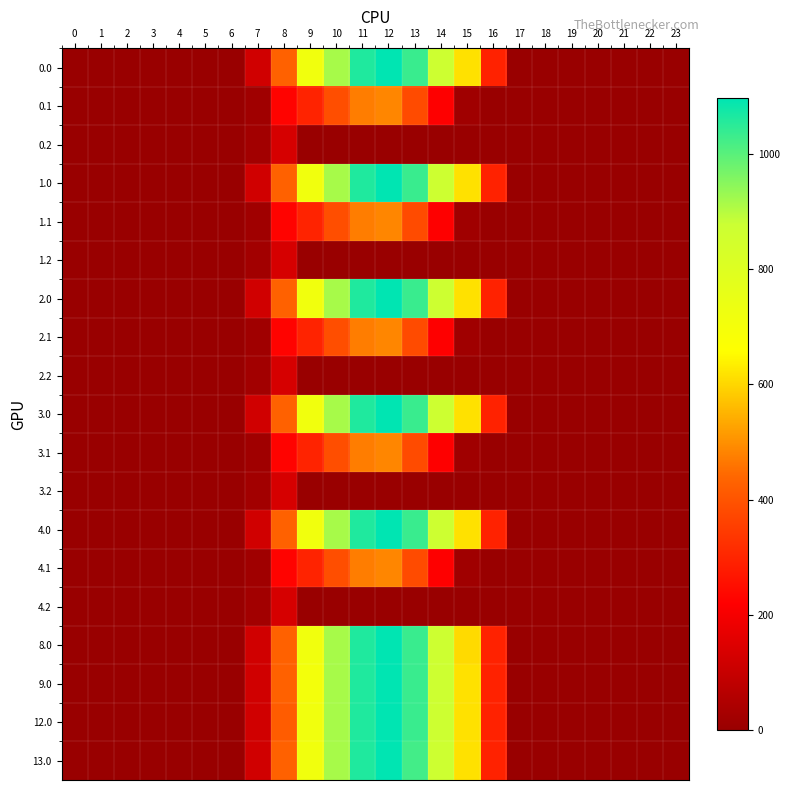

Reading left to right, transcribe all the data shown in this chart.

0.0: 0=0.0	1=0.0	2=0.0	3=0.0	4=0.0	5=0.0	6=0.0	7=120.6	8=430.3	9=716.9	10=916.2	11=1060.3	12=1096.7	13=1032.9	14=870.6	15=615.9	16=294.5	17=0.0	18=0.0	19=0.0	20=0.0	21=0.0	22=0.0	23=0.0
0.1: 0=0.0	1=0.0	2=0.0	3=0.0	4=0.0	5=0.0	6=0.0	7=17.7	8=227.5	9=295.9	10=388.1	11=471.7	12=485.4	13=382.7	14=219.2	15=17.3	16=0.0	17=0.0	18=0.0	19=0.0	20=0.0	21=0.0	22=0.0	23=0.0
0.2: 0=0.0	1=0.0	2=0.0	3=0.0	4=0.0	5=0.0	6=0.0	7=22.3	8=134.2	9=0.0	10=0.0	11=0.0	12=0.0	13=0.0	14=0.0	15=0.0	16=0.0	17=0.0	18=0.0	19=0.0	20=0.0	21=0.0	22=0.0	23=0.0
1.0: 0=0.0	1=0.0	2=0.0	3=0.0	4=0.0	5=0.0	6=0.0	7=120.6	8=430.3	9=716.9	10=916.2	11=1060.3	12=1096.7	13=1032.9	14=870.6	15=615.9	16=294.5	17=0.0	18=0.0	19=0.0	20=0.0	21=0.0	22=0.0	23=0.0
1.1: 0=0.0	1=0.0	2=0.0	3=0.0	4=0.0	5=0.0	6=0.0	7=17.7	8=227.5	9=295.9	10=388.1	11=471.7	12=485.4	13=382.7	14=219.2	15=17.3	16=0.0	17=0.0	18=0.0	19=0.0	20=0.0	21=0.0	22=0.0	23=0.0
1.2: 0=0.0	1=0.0	2=0.0	3=0.0	4=0.0	5=0.0	6=0.0	7=22.3	8=134.2	9=0.0	10=0.0	11=0.0	12=0.0	13=0.0	14=0.0	15=0.0	16=0.0	17=0.0	18=0.0	19=0.0	20=0.0	21=0.0	22=0.0	23=0.0
2.0: 0=0.0	1=0.0	2=0.0	3=0.0	4=0.0	5=0.0	6=0.0	7=120.6	8=430.3	9=716.9	10=916.2	11=1060.3	12=1096.7	13=1032.9	14=870.6	15=615.9	16=294.5	17=0.0	18=0.0	19=0.0	20=0.0	21=0.0	22=0.0	23=0.0
2.1: 0=0.0	1=0.0	2=0.0	3=0.0	4=0.0	5=0.0	6=0.0	7=17.7	8=227.5	9=295.9	10=388.1	11=471.7	12=485.4	13=382.7	14=219.2	15=17.3	16=0.0	17=0.0	18=0.0	19=0.0	20=0.0	21=0.0	22=0.0	23=0.0
2.2: 0=0.0	1=0.0	2=0.0	3=0.0	4=0.0	5=0.0	6=0.0	7=22.3	8=134.2	9=0.0	10=0.0	11=0.0	12=0.0	13=0.0	14=0.0	15=0.0	16=0.0	17=0.0	18=0.0	19=0.0	20=0.0	21=0.0	22=0.0	23=0.0
3.0: 0=0.0	1=0.0	2=0.0	3=0.0	4=0.0	5=0.0	6=0.0	7=120.6	8=430.3	9=716.9	10=916.2	11=1060.3	12=1096.7	13=1032.9	14=870.6	15=615.9	16=294.5	17=0.0	18=0.0	19=0.0	20=0.0	21=0.0	22=0.0	23=0.0
3.1: 0=0.0	1=0.0	2=0.0	3=0.0	4=0.0	5=0.0	6=0.0	7=17.7	8=227.5	9=295.9	10=388.1	11=471.7	12=485.4	13=382.7	14=219.2	15=17.3	16=0.0	17=0.0	18=0.0	19=0.0	20=0.0	21=0.0	22=0.0	23=0.0
3.2: 0=0.0	1=0.0	2=0.0	3=0.0	4=0.0	5=0.0	6=0.0	7=22.3	8=134.2	9=0.0	10=0.0	11=0.0	12=0.0	13=0.0	14=0.0	15=0.0	16=0.0	17=0.0	18=0.0	19=0.0	20=0.0	21=0.0	22=0.0	23=0.0
4.0: 0=0.0	1=0.0	2=0.0	3=0.0	4=0.0	5=0.0	6=0.0	7=120.6	8=430.3	9=716.9	10=916.2	11=1060.3	12=1096.7	13=1032.9	14=870.6	15=615.9	16=294.5	17=0.0	18=0.0	19=0.0	20=0.0	21=0.0	22=0.0	23=0.0
4.1: 0=0.0	1=0.0	2=0.0	3=0.0	4=0.0	5=0.0	6=0.0	7=17.7	8=227.5	9=295.9	10=388.1	11=471.7	12=485.4	13=382.7	14=219.2	15=17.3	16=0.0	17=0.0	18=0.0	19=0.0	20=0.0	21=0.0	22=0.0	23=0.0
4.2: 0=0.0	1=0.0	2=0.0	3=0.0	4=0.0	5=0.0	6=0.0	7=22.3	8=134.2	9=0.0	10=0.0	11=0.0	12=0.0	13=0.0	14=0.0	15=0.0	16=0.0	17=0.0	18=0.0	19=0.0	20=0.0	21=0.0	22=0.0	23=0.0
8.0: 0=0.0	1=0.0	2=0.0	3=0.0	4=0.0	5=0.0	6=0.0	7=120.6	8=430.3	9=716.9	10=916.2	11=1060.3	12=1096.7	13=1032.9	14=870.6	15=604.7	16=294.5	17=0.0	18=0.0	19=0.0	20=0.0	21=0.0	22=0.0	23=0.0
9.0: 0=0.0	1=0.0	2=0.0	3=0.0	4=0.0	5=0.0	6=0.0	7=120.6	8=430.3	9=705.7	10=916.2	11=1060.3	12=1096.7	13=1032.9	14=870.6	15=615.9	16=294.5	17=0.0	18=0.0	19=0.0	20=0.0	21=0.0	22=0.0	23=0.0
12.0: 0=0.0	1=0.0	2=0.0	3=0.0	4=0.0	5=0.0	6=0.0	7=120.6	8=419.2	9=716.9	10=916.2	11=1060.3	12=1096.7	13=1032.9	14=870.6	15=615.9	16=294.5	17=0.0	18=0.0	19=0.0	20=0.0	21=0.0	22=0.0	23=0.0
13.0: 0=0.0	1=0.0	2=0.0	3=0.0	4=0.0	5=0.0	6=0.0	7=120.6	8=430.3	9=716.9	10=916.2	11=1060.3	12=1096.7	13=1021.8	14=870.6	15=615.9	16=294.5	17=0.0	18=0.0	19=0.0	20=0.0	21=0.0	22=0.0	23=0.0